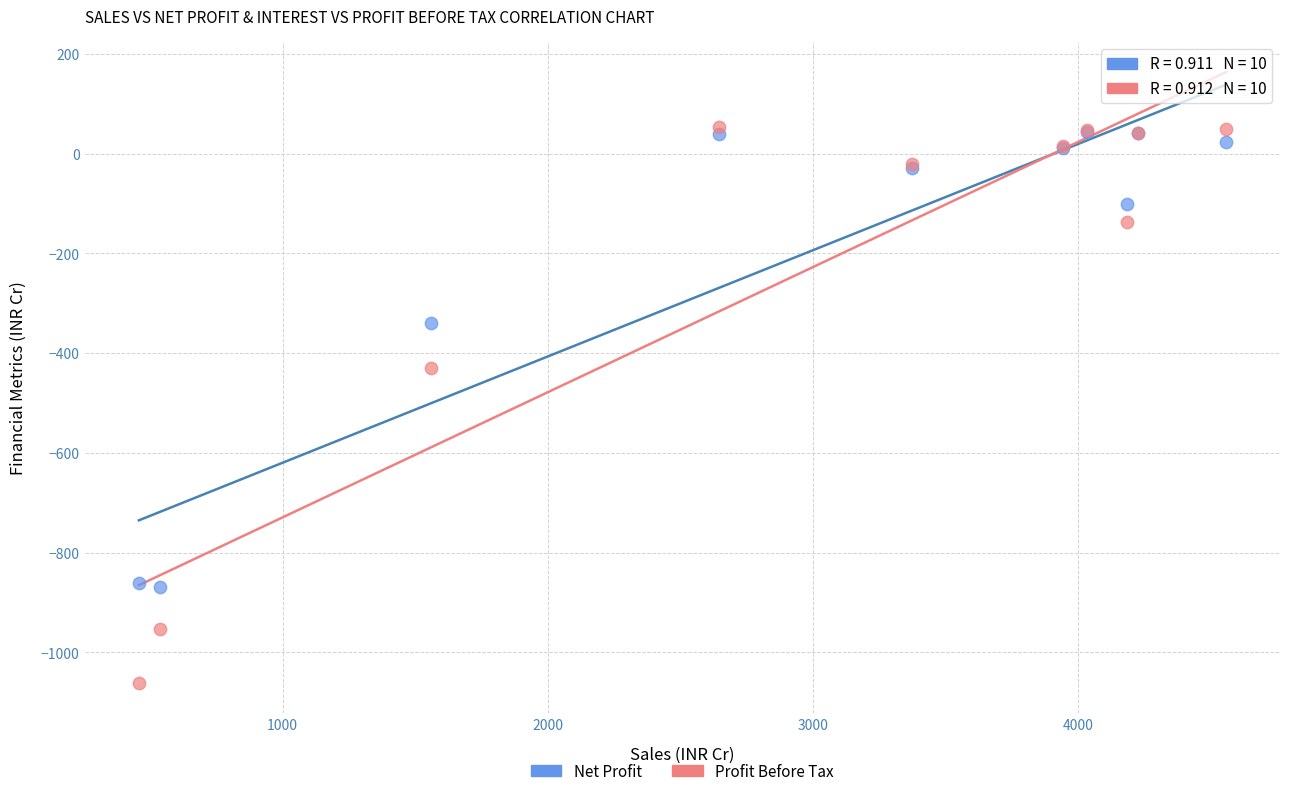

In the Profit Before Tax series, what Y value is closest to -503?

-429.7